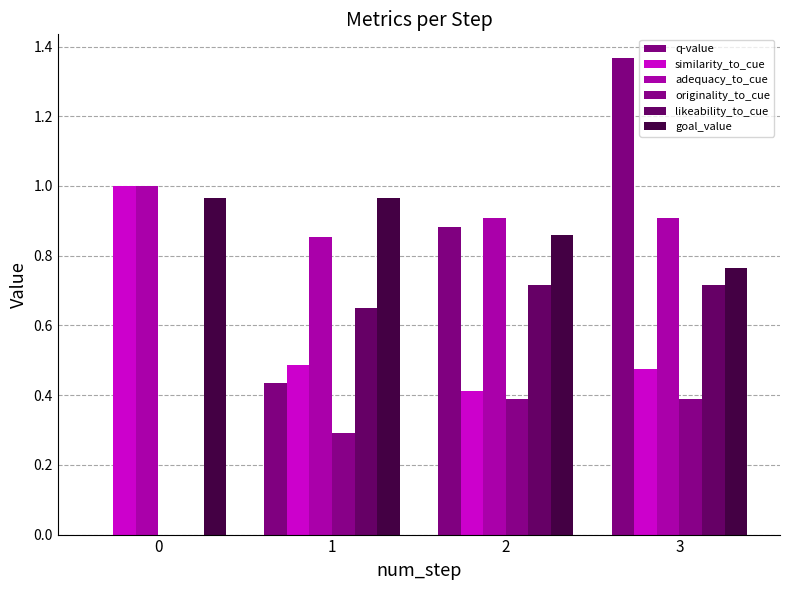

How many groups of bars are there?

4